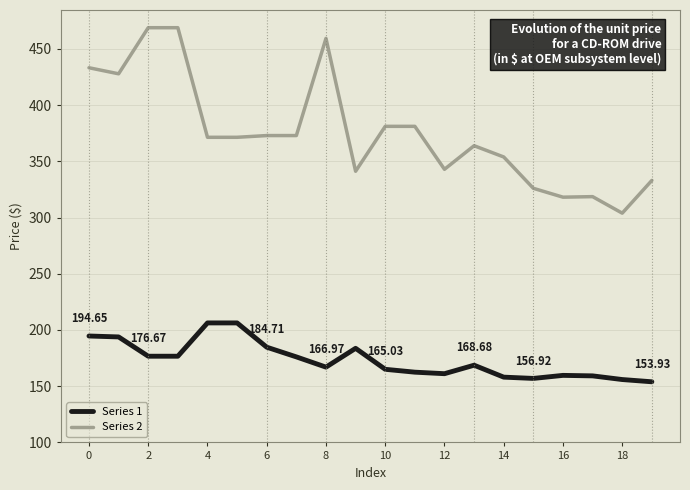

Is this an area chart (filled region under the line)?

No